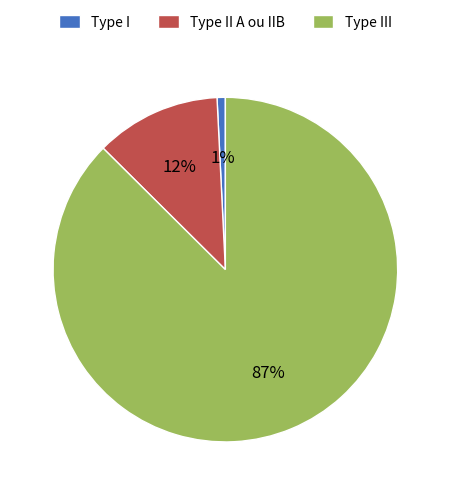

Combined, do Type II A ou IIB and Type I account for over 50%?

No